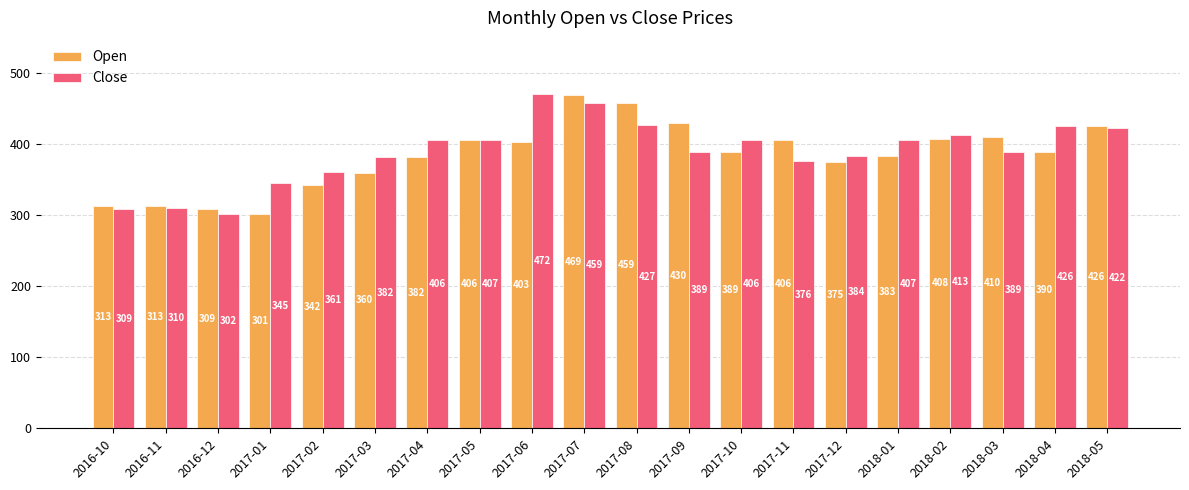

What are all the series names shown in the legend?

Open, Close